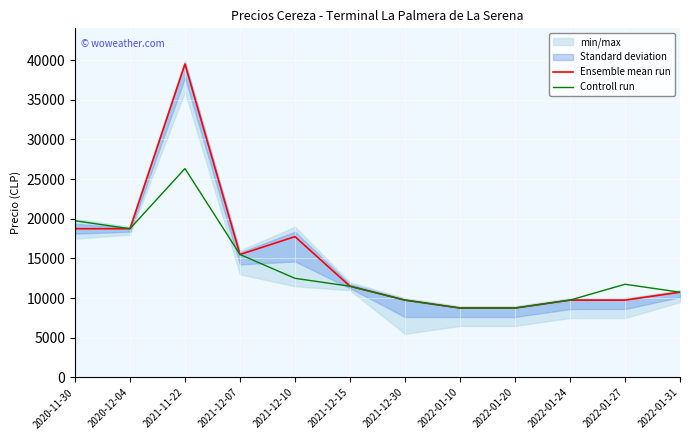

Reading right to left, list all the values displayed in this chart.

Ensemble mean run: 2022-01-31=10750	2022-01-27=9750	2022-01-24=9750	2022-01-20=8750	2022-01-10=8750	2021-12-30=9750	2021-12-15=11500	2021-12-10=17750	2021-12-07=15500	2021-11-22=39500	2020-12-04=18750	2020-11-30=18750
Controll run: 2022-01-31=10750	2022-01-27=11750	2022-01-24=9750	2022-01-20=8750	2022-01-10=8750	2021-12-30=9750	2021-12-15=11500	2021-12-10=12500	2021-12-07=15500	2021-11-22=26330	2020-12-04=18750	2020-11-30=19750